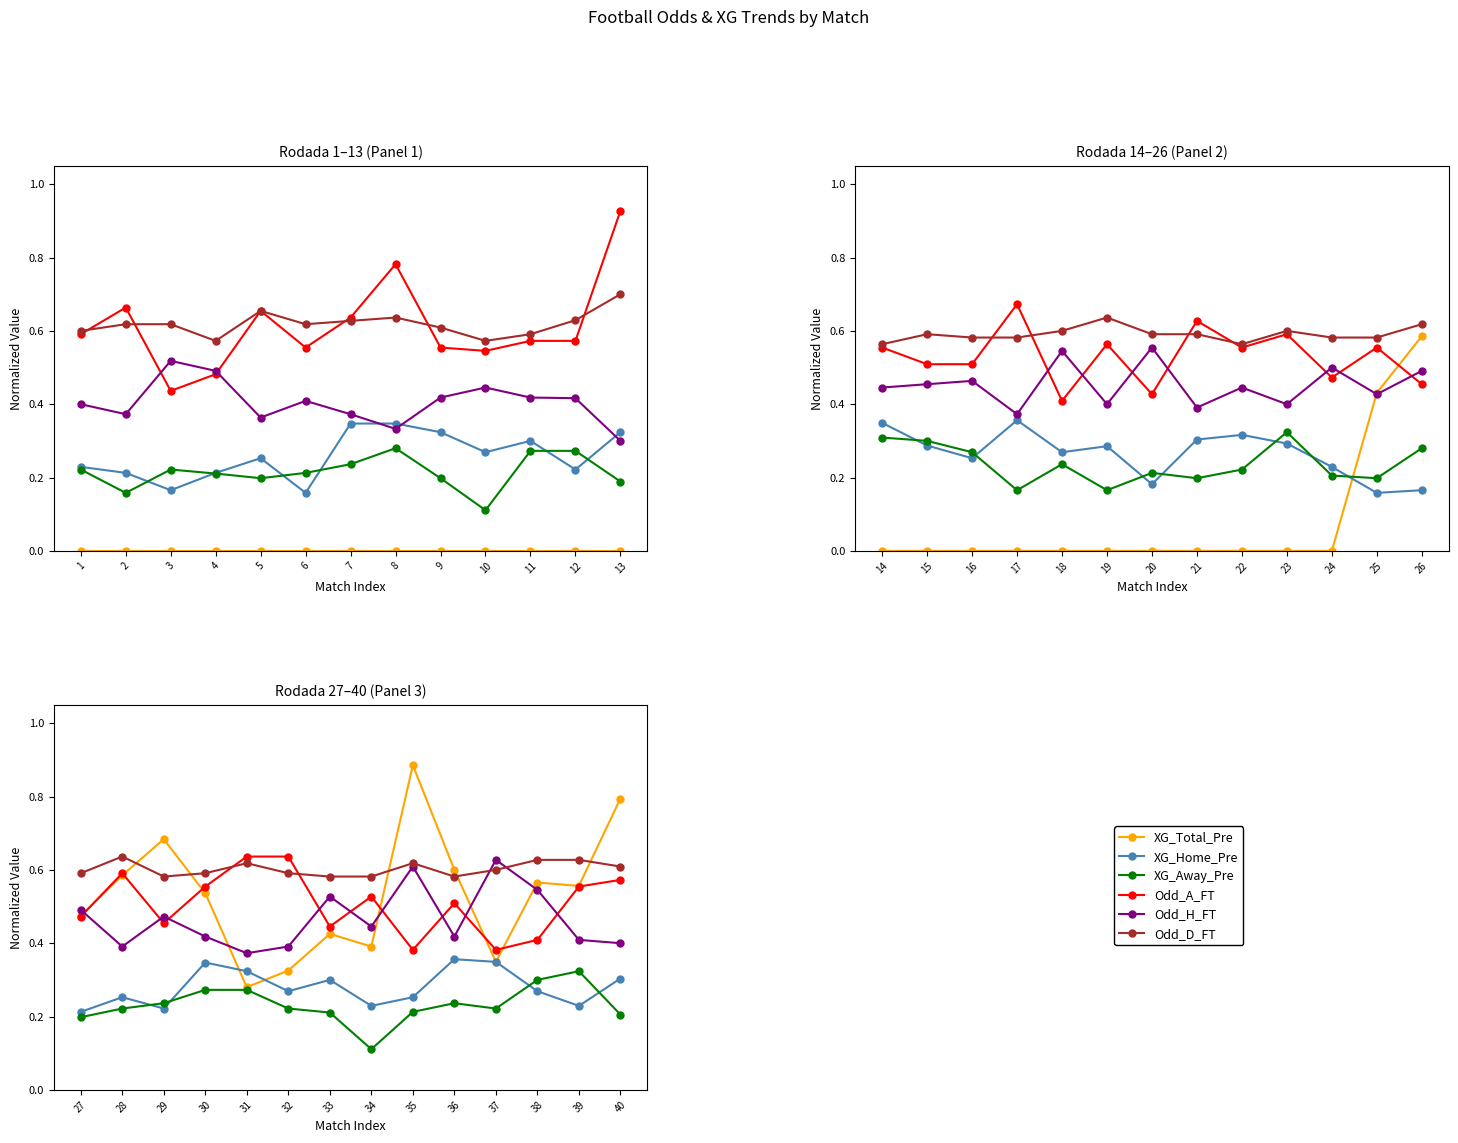

What are all the series names shown in the legend?

XG_Total_Pre, XG_Home_Pre, XG_Away_Pre, Odd_A_FT, Odd_H_FT, Odd_D_FT